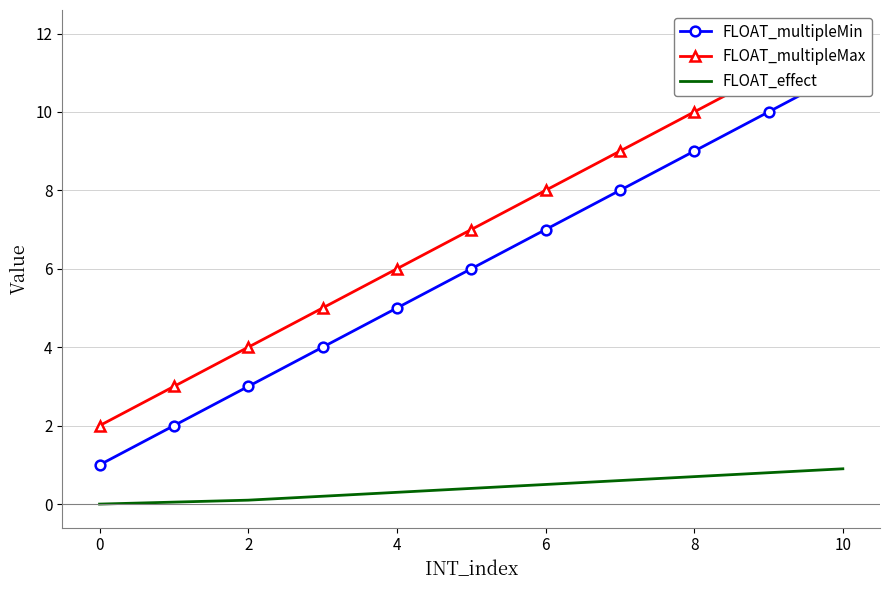

Is it true that FLOAT_effect equals 0.5 at 6?

True